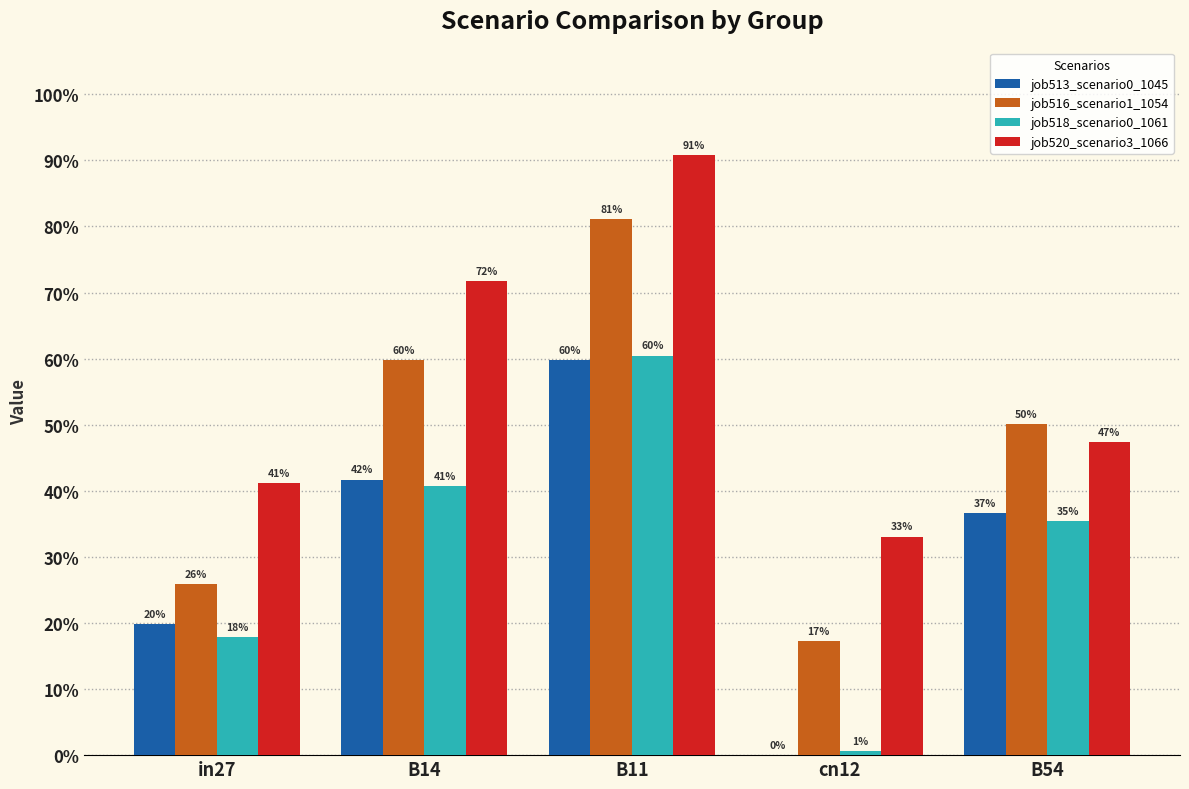

Which series has the largest total across all categories?

job520_scenario3_1066